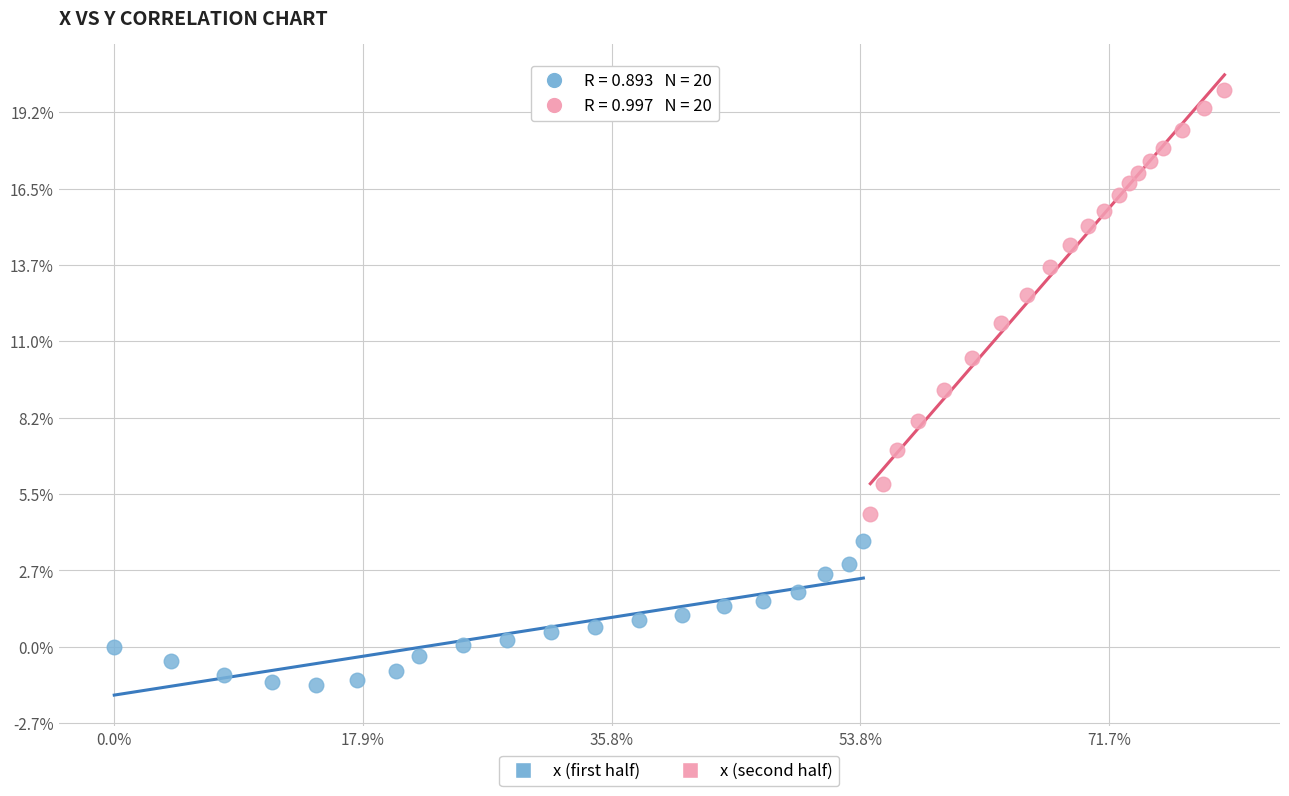

What are all the series names shown in the legend?

x (first half), x (second half)